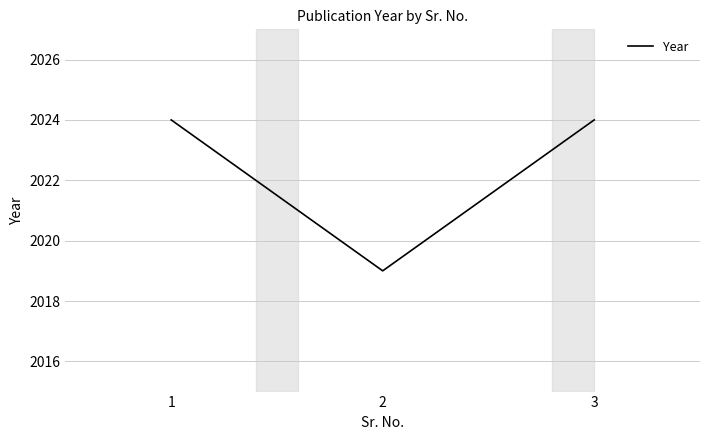

Which has a higher value, 2 or 3?

3